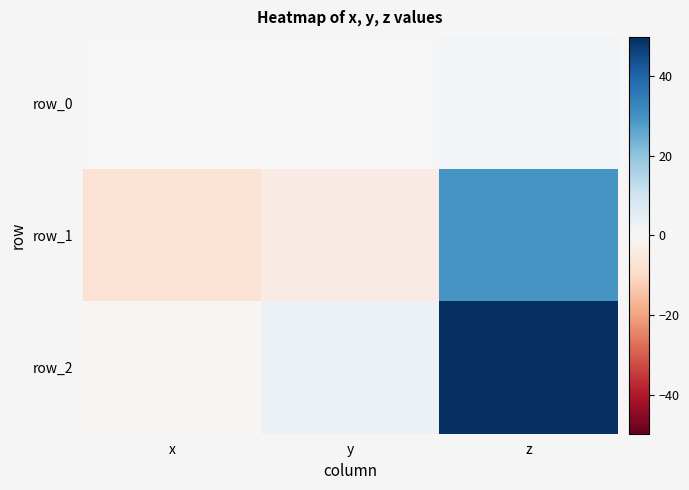

Which series has the largest total across all categories?

row_2